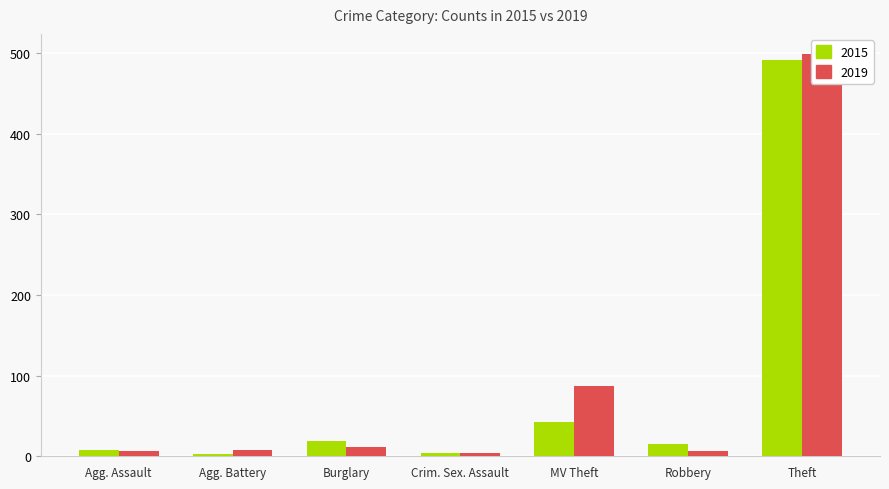

Is it true that 2015 equals 14 at Aggravated Assault?

False